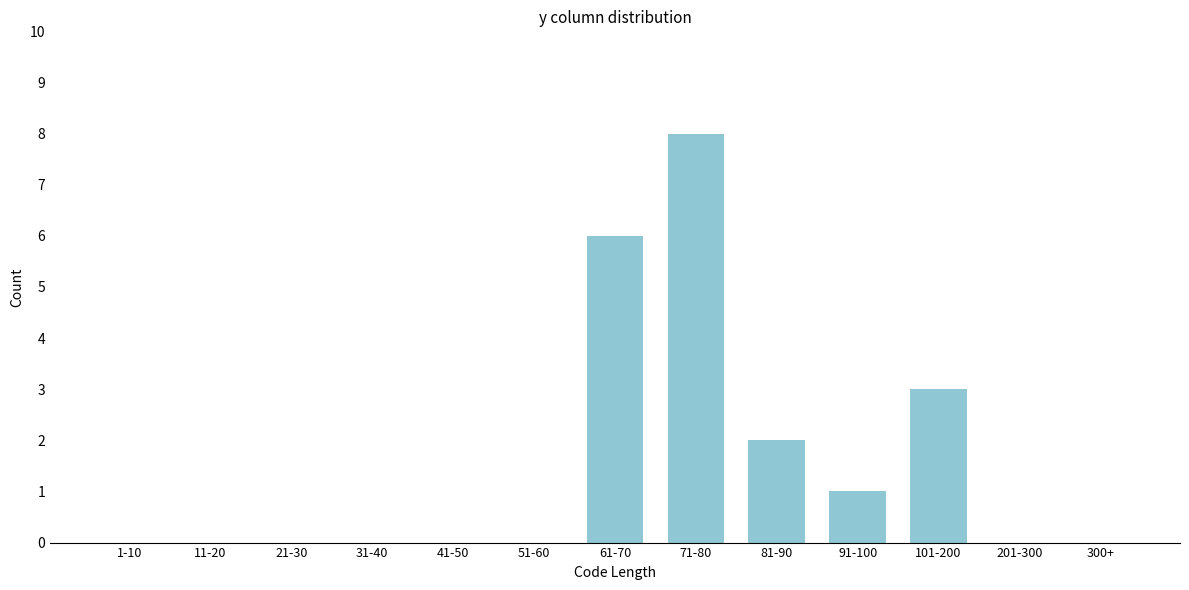

Reading left to right, extract all data points from this chart.

1-10=0	11-20=0	21-30=0	31-40=0	41-50=0	51-60=0	61-70=6	71-80=8	81-90=2	91-100=1	101-200=3	201-300=0	300+=0